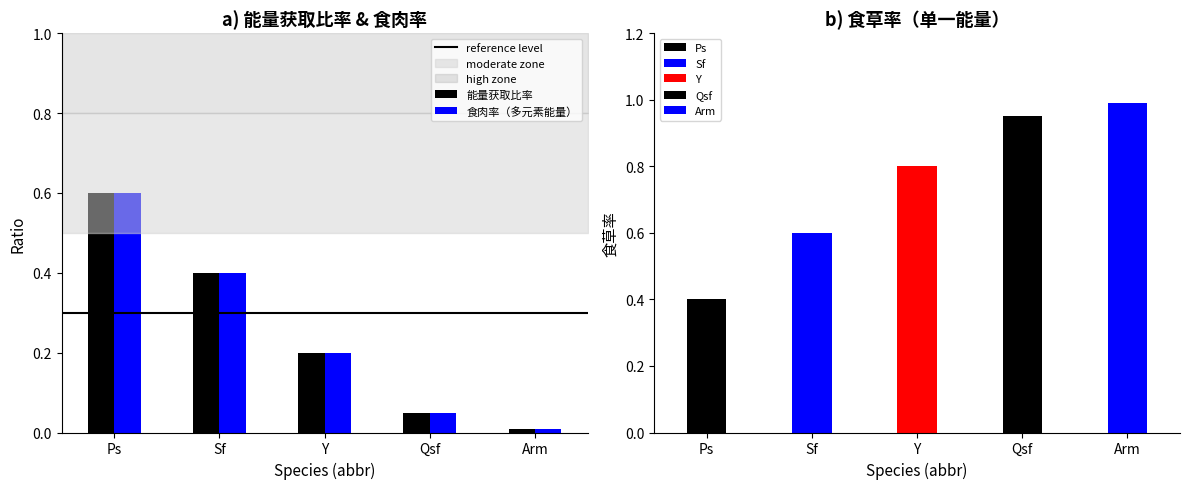

Count the number of data series in this chart.

2